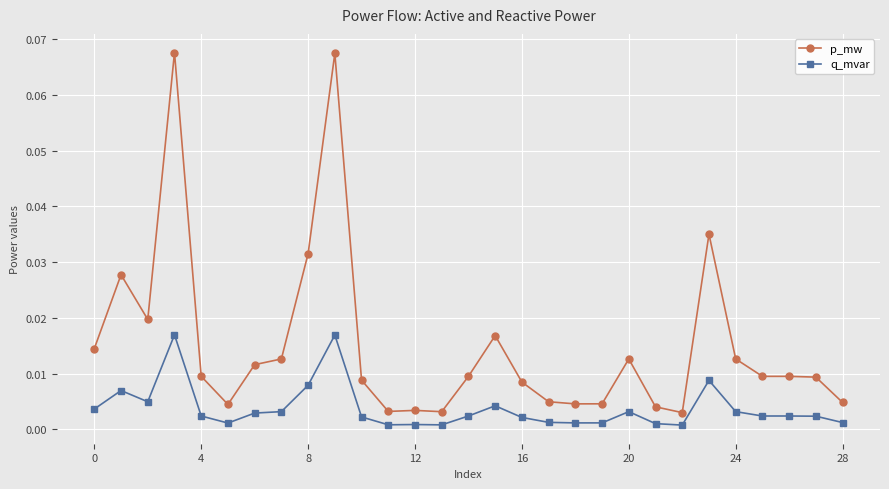

How many data points does each series have?

29